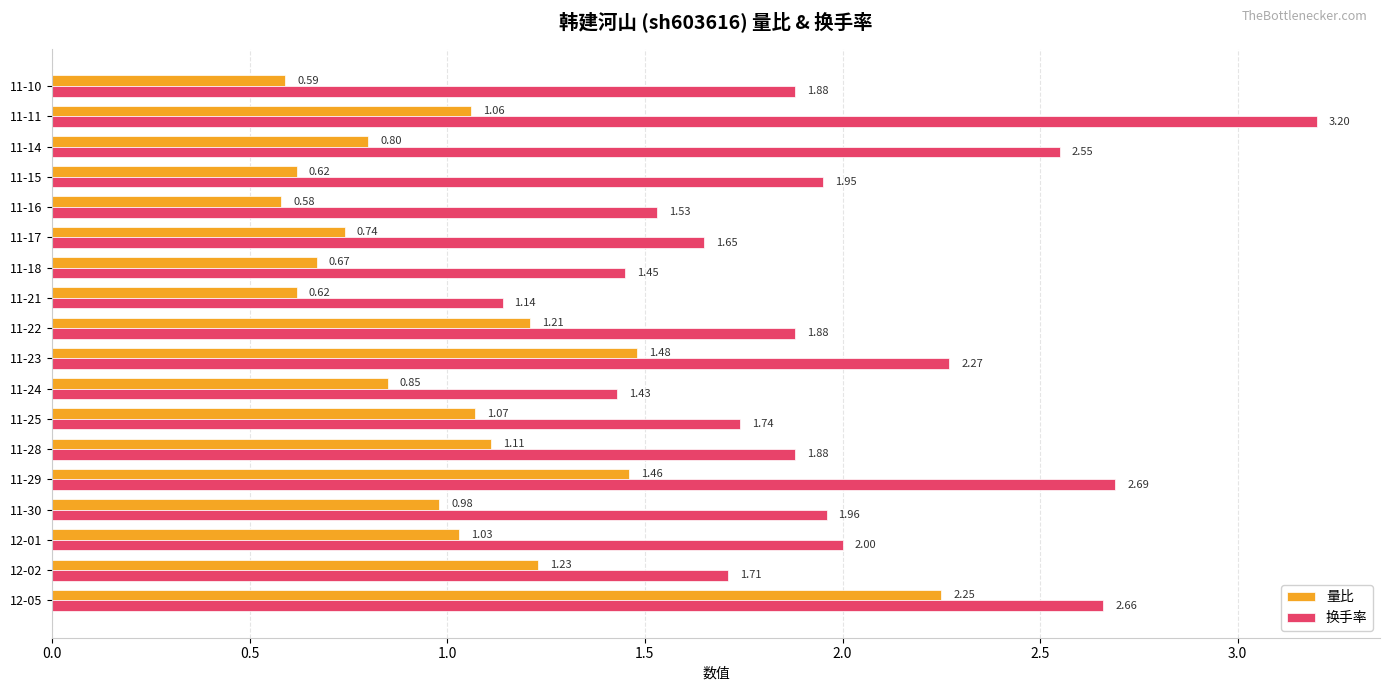

Which series has the widest spread of values?

换手率